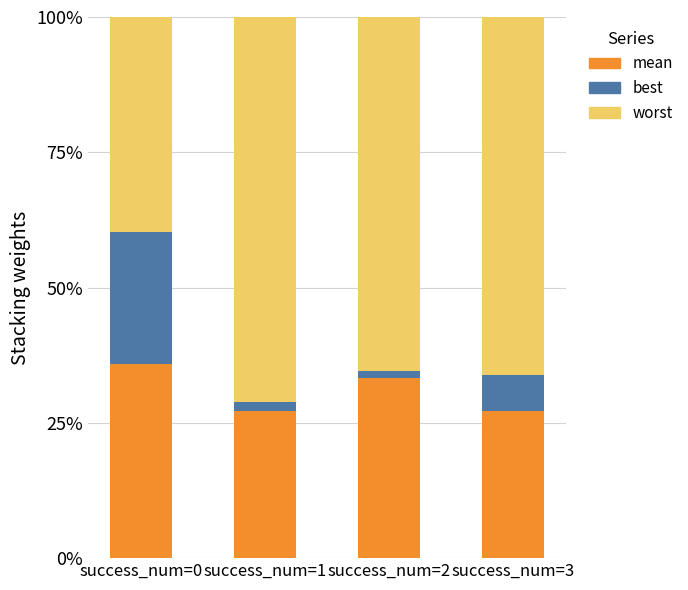

At which label does mean reach its peak?

success_num=0